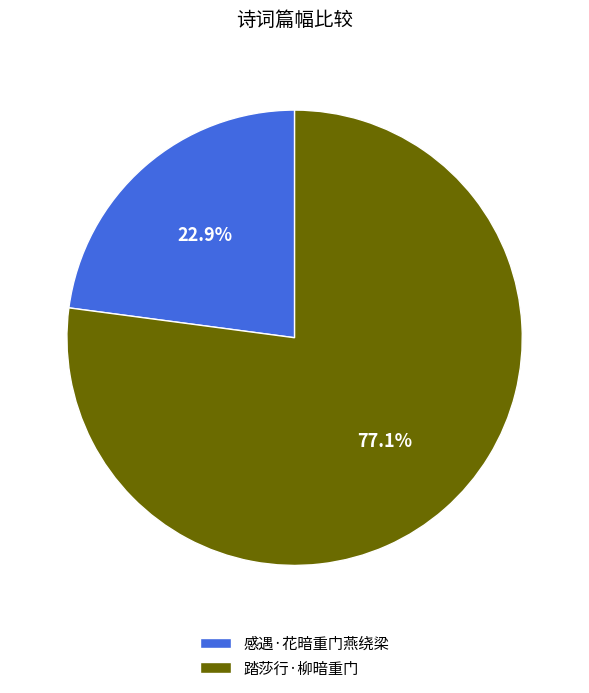

Do 感遇·花暗重门燕绕梁 and 踏莎行·柳暗重门 together represent more than half of the pie?

Yes